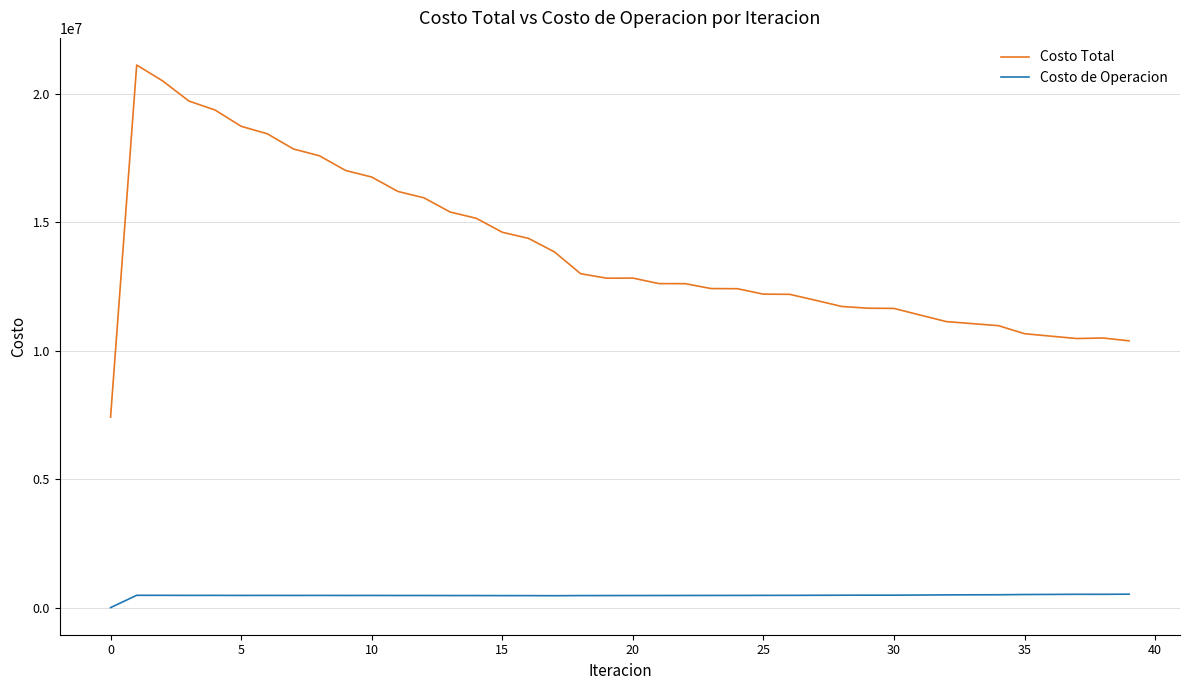

How many values in the Costo Total series are below 12817333?

20